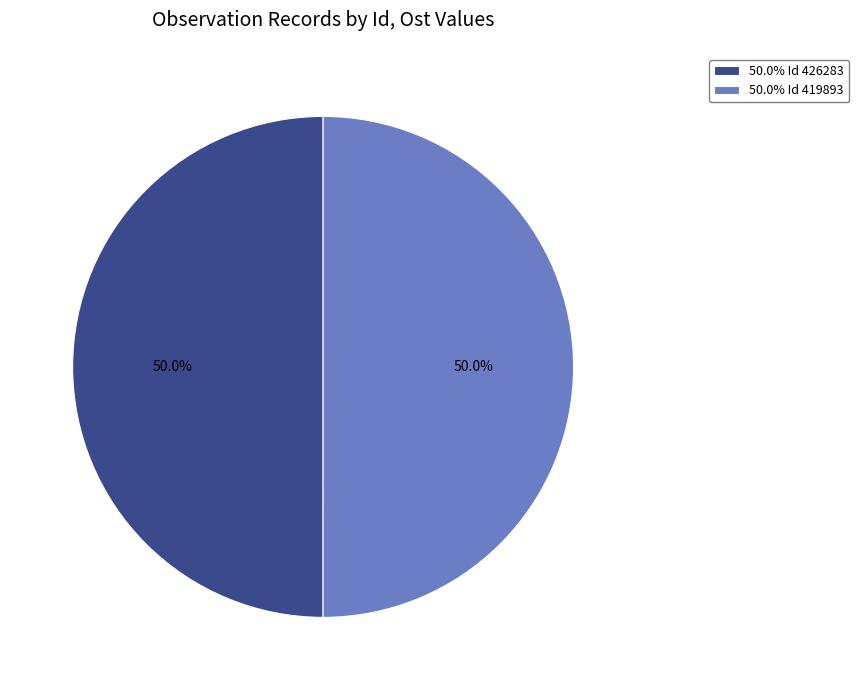

Approximately how many times larger is the value at 50.0% Id 419893 compared to 50.0% Id 426283?

1.0